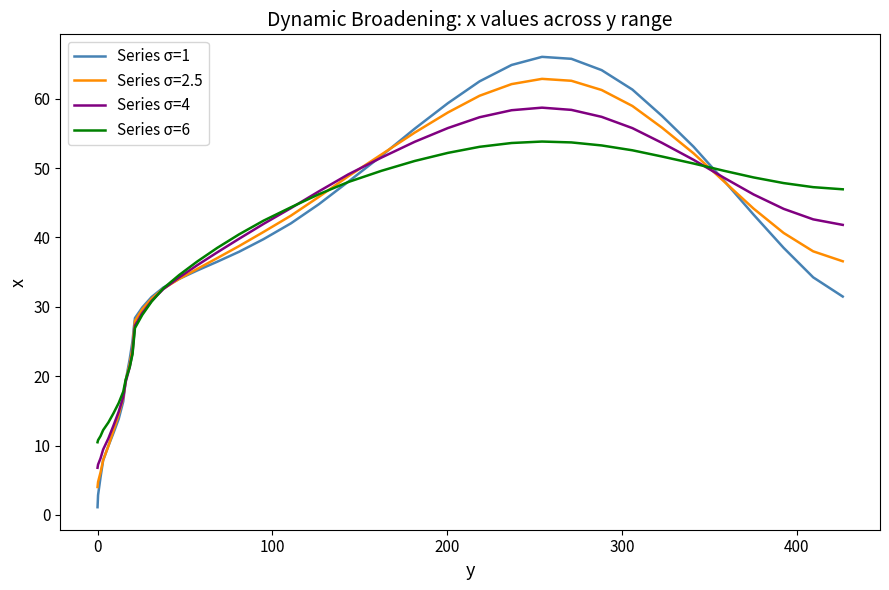

Which series has the widest spread of values?

Series σ=1